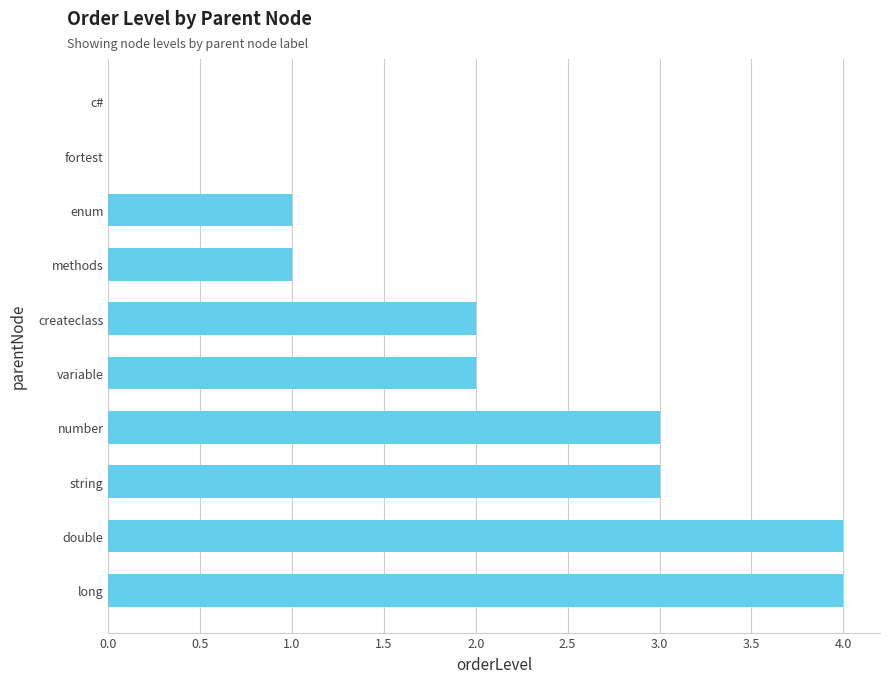

Which has a higher value, number or variable?

number